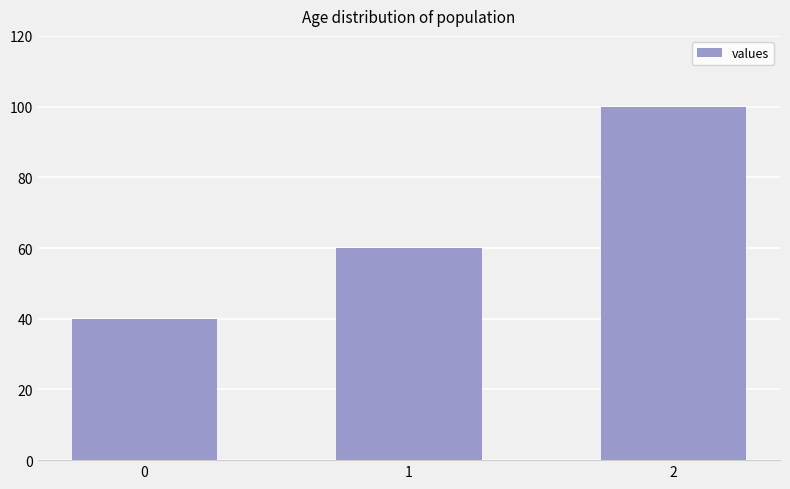

What is the difference between the values at 2 and 1?

40